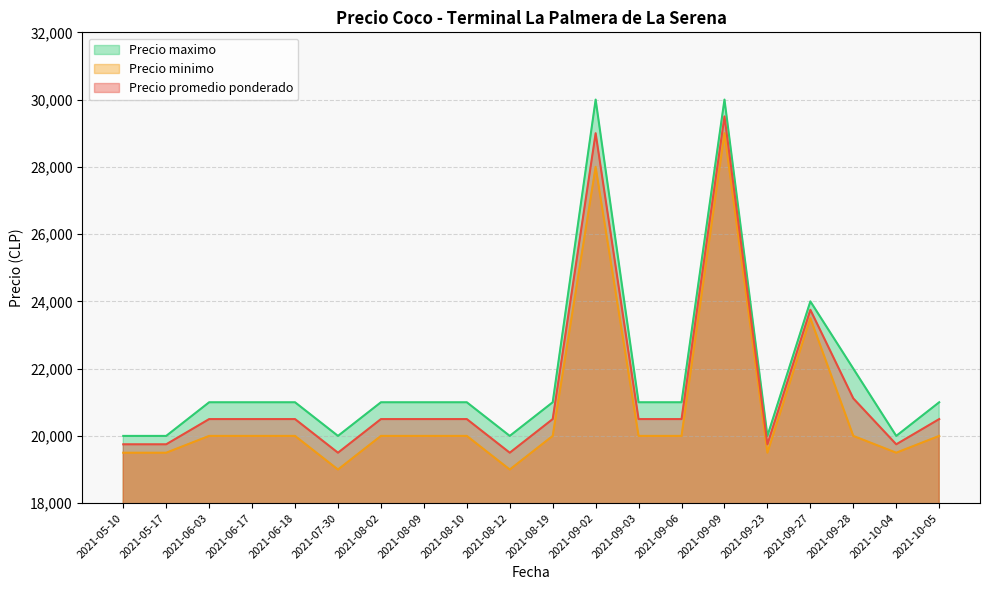

Where is the first local maximum for Precio maximo?

2021-09-02